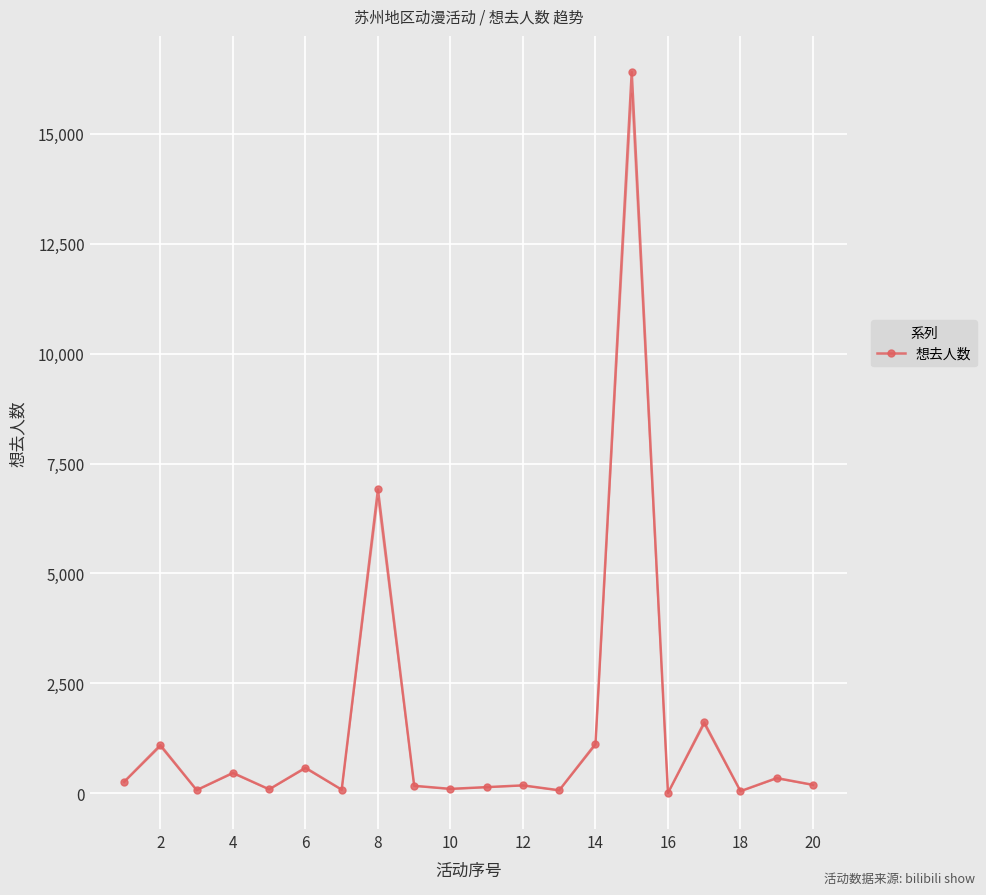

How many lines are shown in the chart?

1